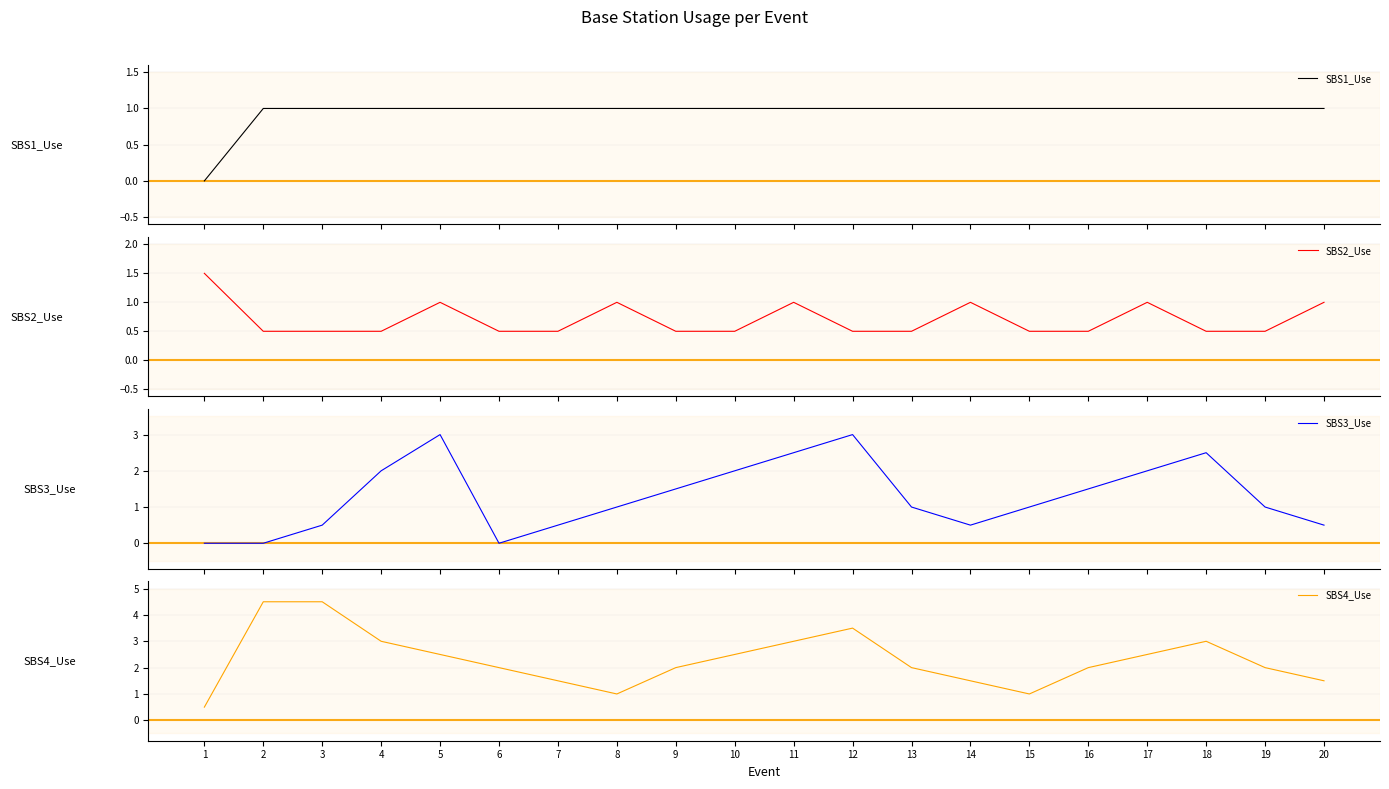

Reading left to right, extract all data points from this chart.

SBS1_Use: 1=0.0	2=1.0	3=1.0	4=1.0	5=1.0	6=1.0	7=1.0	8=1.0	9=1.0	10=1.0	11=1.0	12=1.0	13=1.0	14=1.0	15=1.0	16=1.0	17=1.0	18=1.0	19=1.0	20=1.0
SBS2_Use: 1=1.5	2=0.5	3=0.5	4=0.5	5=1.0	6=0.5	7=0.5	8=1.0	9=0.5	10=0.5	11=1.0	12=0.5	13=0.5	14=1.0	15=0.5	16=0.5	17=1.0	18=0.5	19=0.5	20=1.0
SBS3_Use: 1=0.0	2=0.0	3=0.5	4=2.0	5=3.0	6=0.0	7=0.5	8=1.0	9=1.5	10=2.0	11=2.5	12=3.0	13=1.0	14=0.5	15=1.0	16=1.5	17=2.0	18=2.5	19=1.0	20=0.5
SBS4_Use: 1=0.5	2=4.5	3=4.5	4=3.0	5=2.5	6=2.0	7=1.5	8=1.0	9=2.0	10=2.5	11=3.0	12=3.5	13=2.0	14=1.5	15=1.0	16=2.0	17=2.5	18=3.0	19=2.0	20=1.5